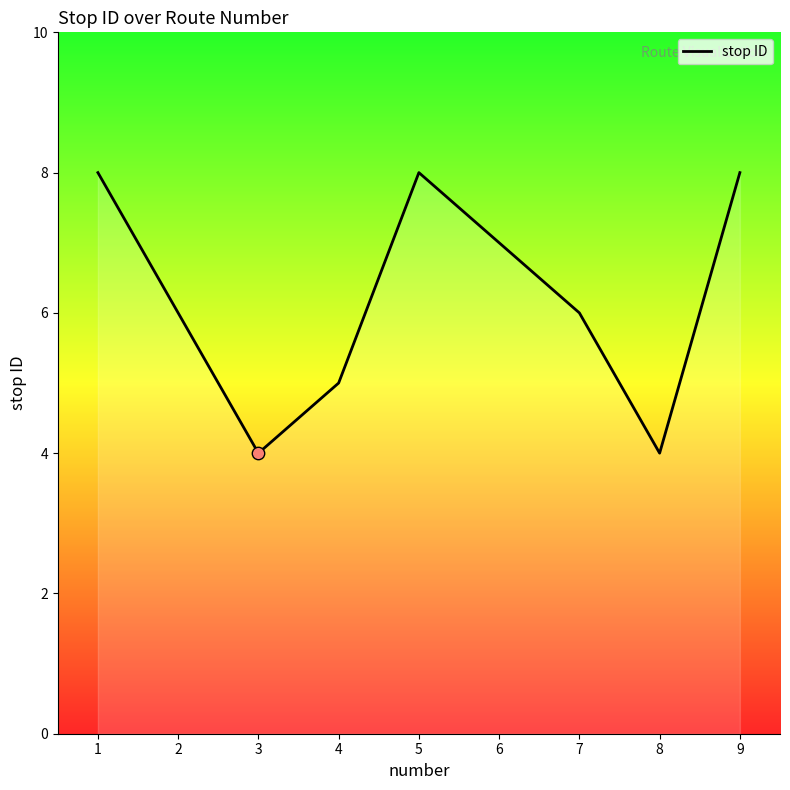

What is the change in value from 2 to 8?

-2